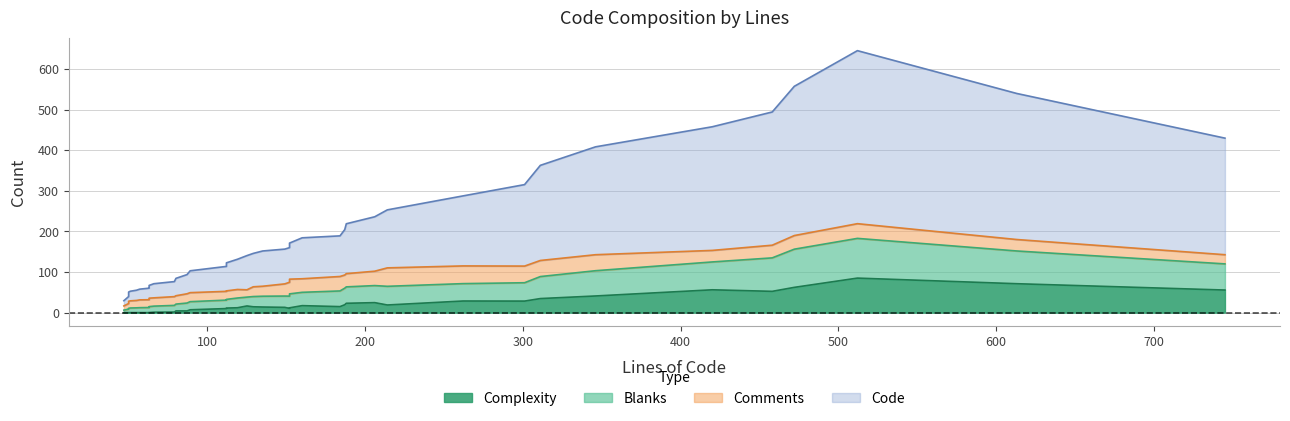

How many lines are shown in the chart?

4